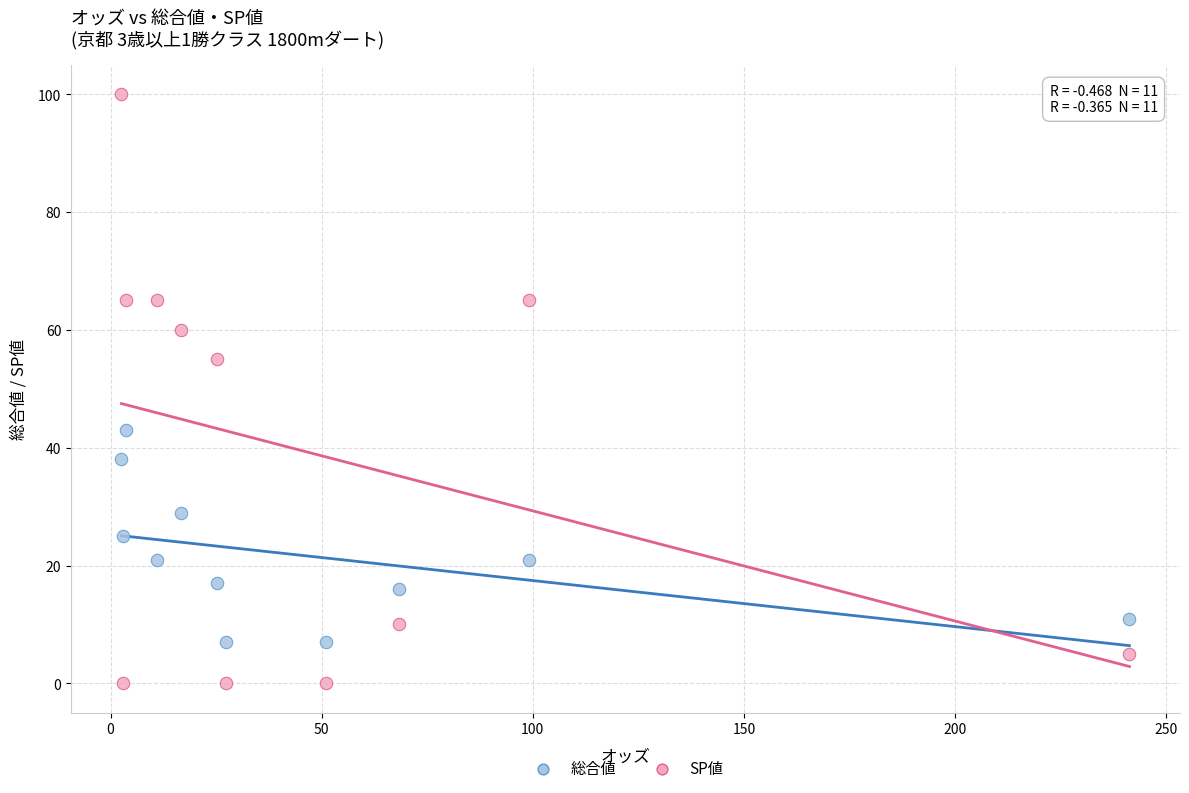

Across all data points, what is the range of Y values (max minus min)?

100